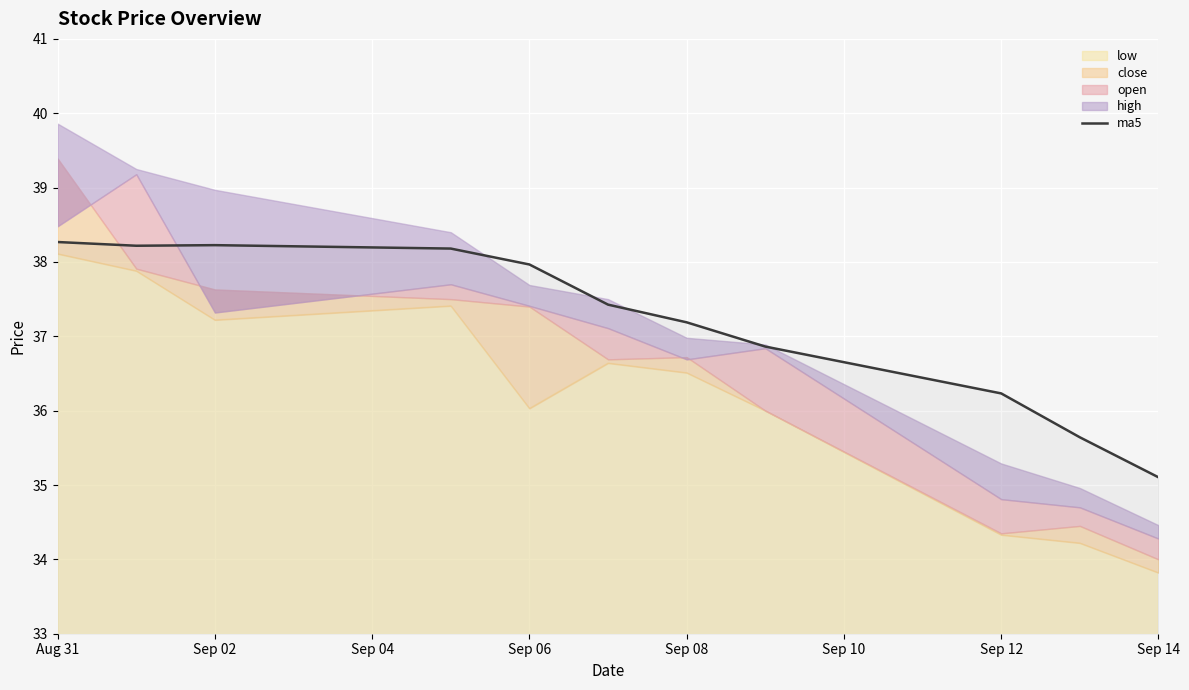

Which label corresponds to the largest value in the chart?

Aug 31